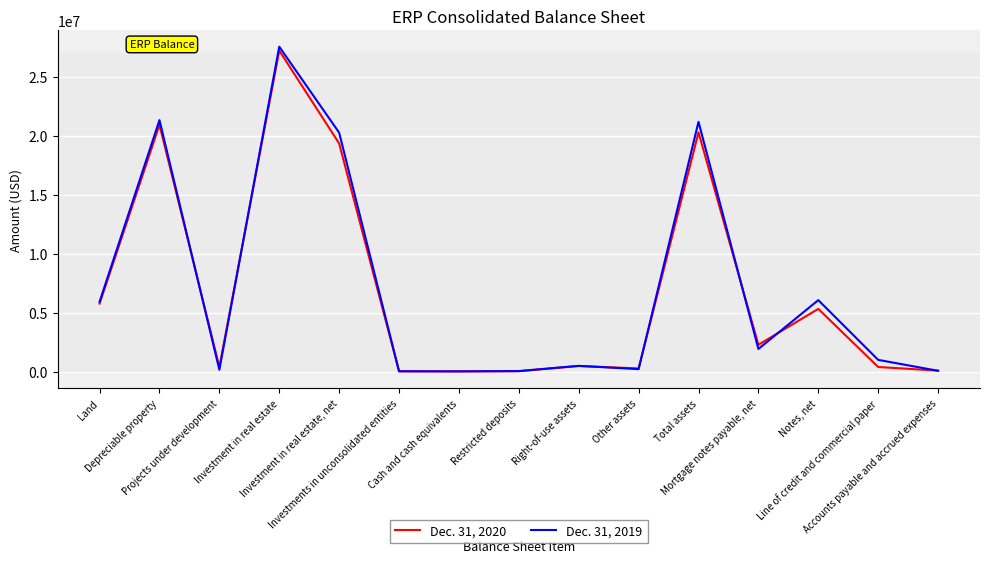

Which series has the widest spread of values?

Dec. 31, 2019